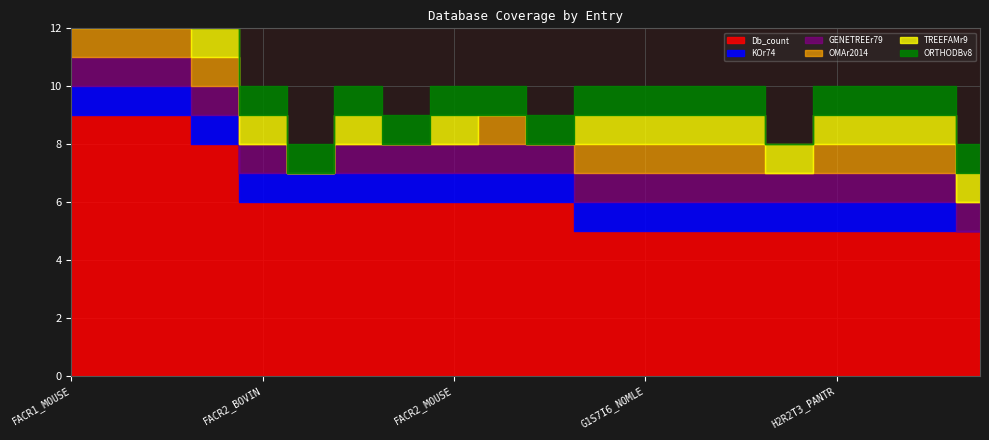

Count the TREEFAMr9 values in the range 1 to 2.

16